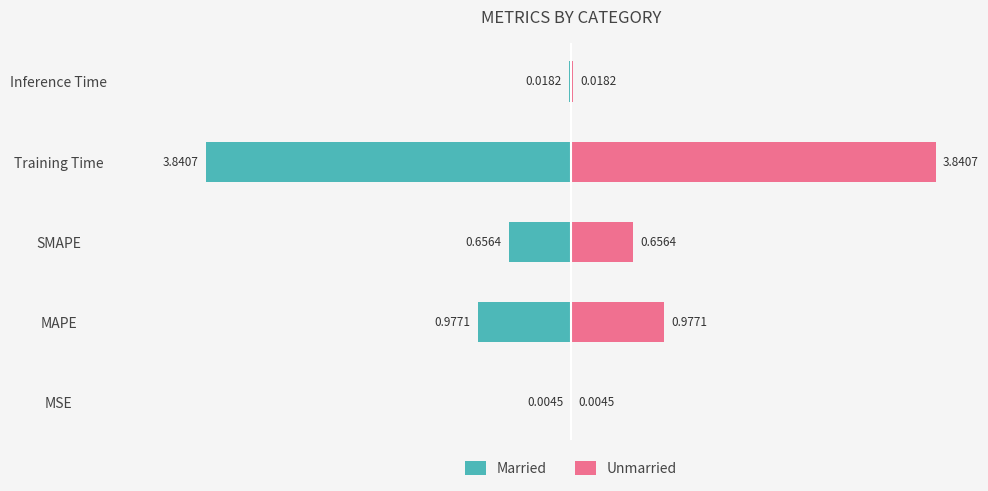

True or false: Married has a value of -6.2 at Training Time.

False